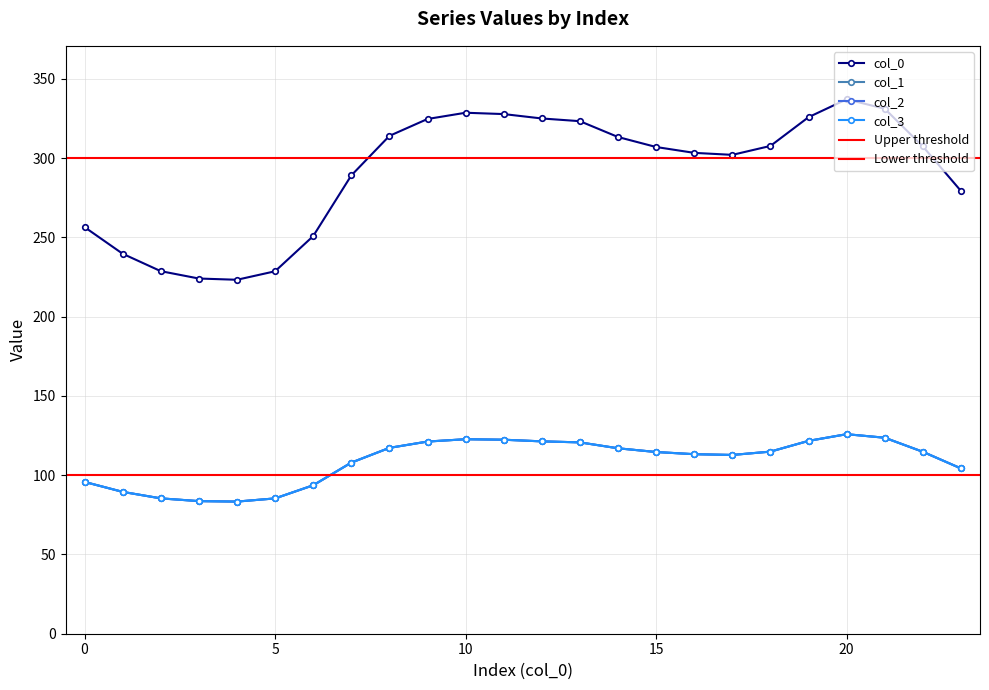

True or false: 2 has more than 0 points higher than both neighbors.

True